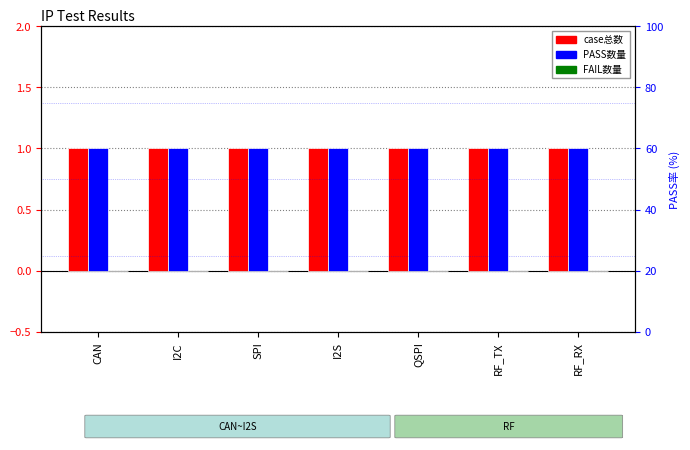

Reading left to right, list all the values displayed in this chart.

case总数: 1	1	1	1	1	1	1
PASS数量: 1	1	1	1	1	1	1
FAIL数量: 0	0	0	0	0	0	0